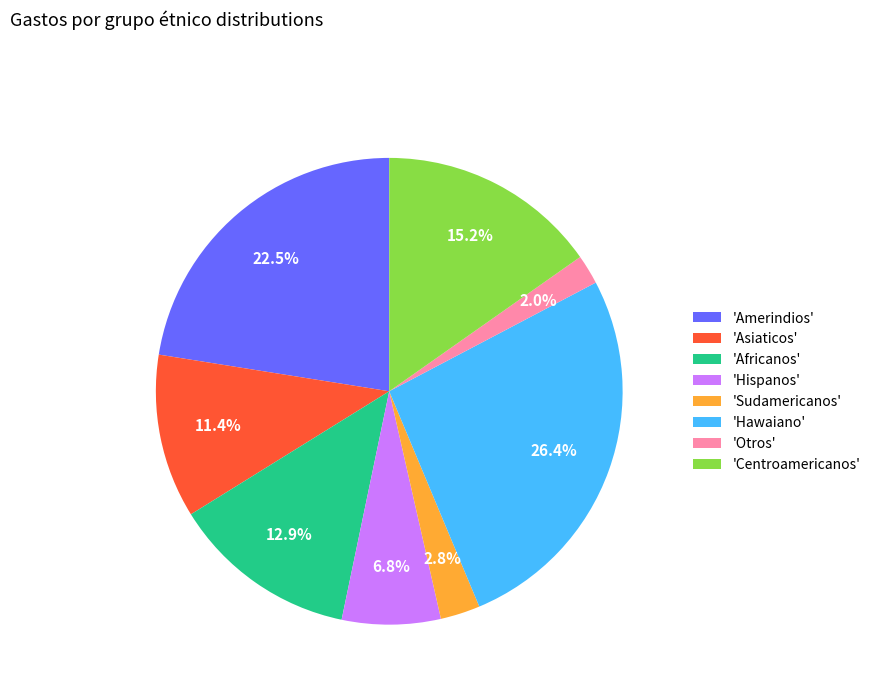

Which has a higher value, 'Otros' or 'Sudamericanos'?

'Sudamericanos'